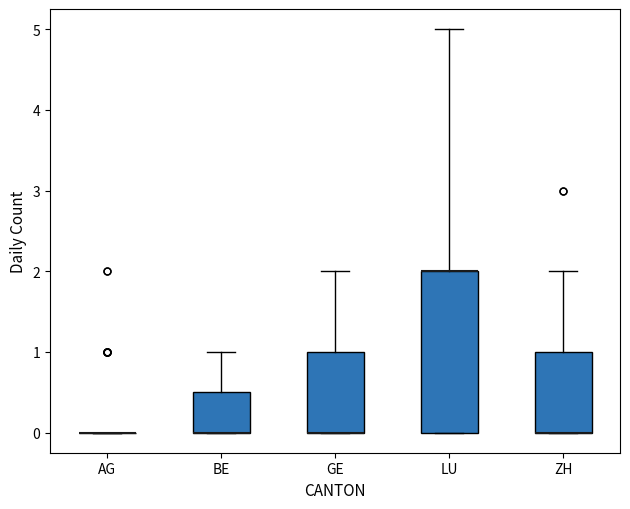

Reading left to right, read every box against the y-axis: the position of its median line, the range the box covers, and the ends of its whiskers. The values are not printed on the chart, so give them approximately, as read against the axis.

AG: box collapsed to a line at 0.0, whiskers 0.0 to 0.0
BE: median 0.0 (drawn on the box's lower edge), box 0.0 to 0.5, whiskers 0.0 to 1.0
GE: median 0.0 (drawn on the box's lower edge), box 0.0 to 1.0, whiskers 0.0 to 2.0
LU: median 2.0 (drawn on the box's upper edge), box 0.0 to 2.0, whiskers 0.0 to 5.0
ZH: median 0.0 (drawn on the box's lower edge), box 0.0 to 1.0, whiskers 0.0 to 2.0